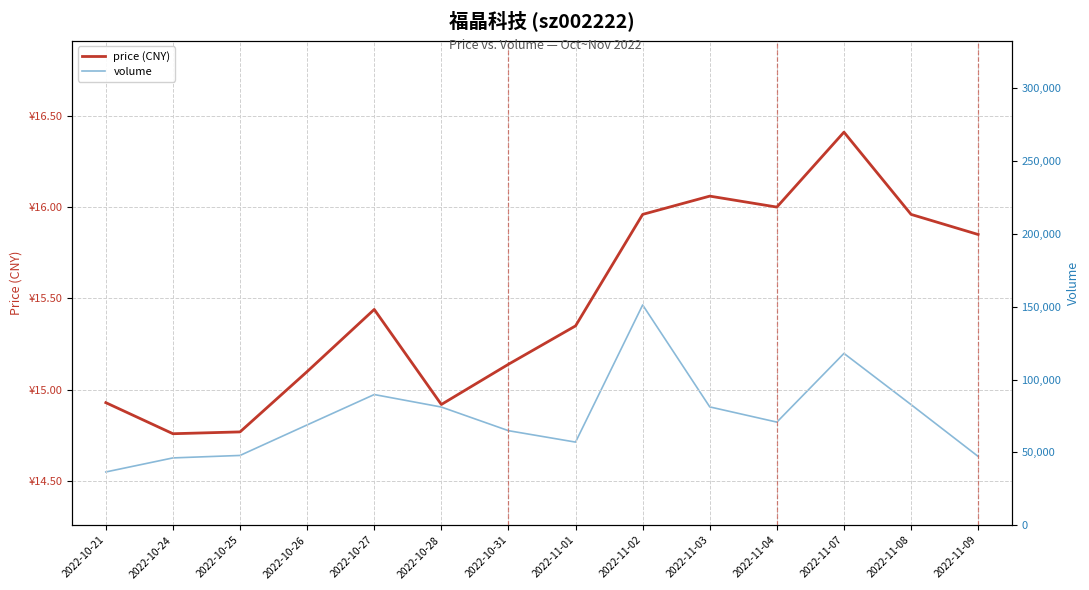

Which category has the lowest value across all series?

2022-10-24